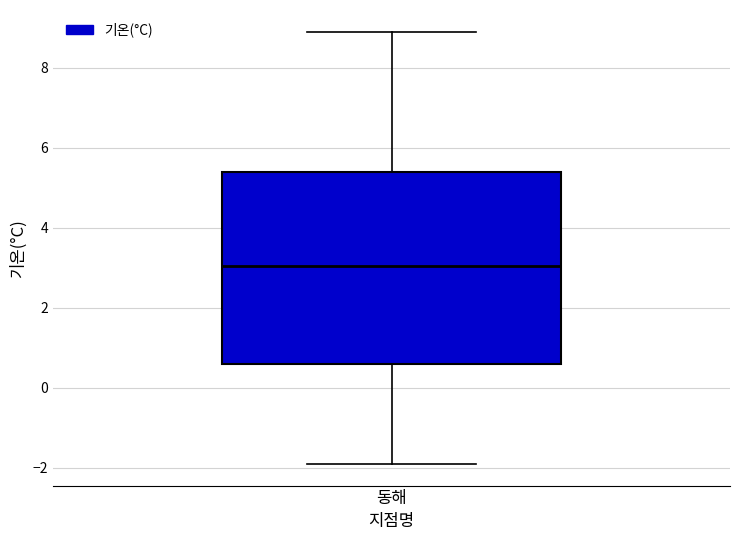

Where does the upper whisker of the box for 동해 end on the y-axis? The values are not printed on the chart, so give them approximately, as read against the axis.

9.0